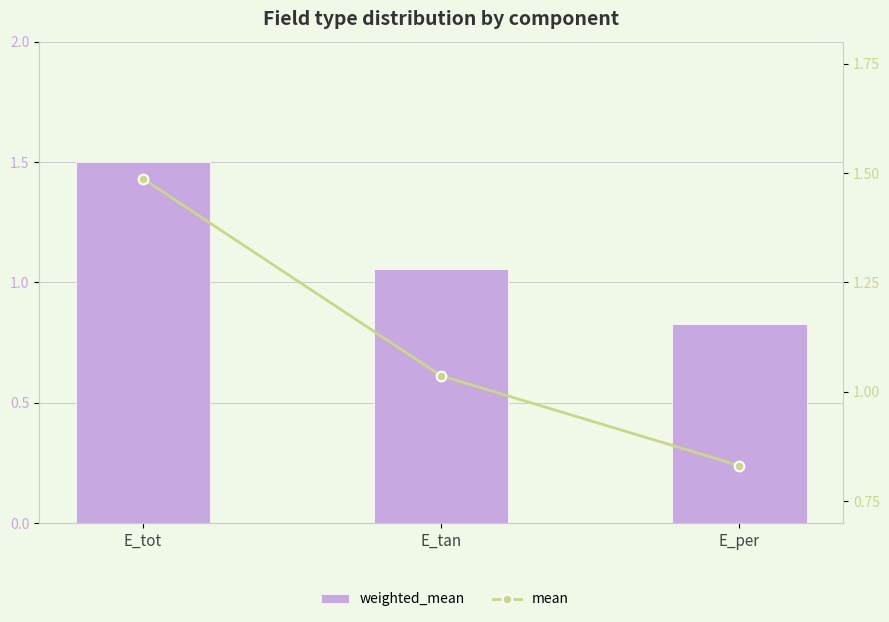

Which series has the largest range (max minus min)?

weighted_mean